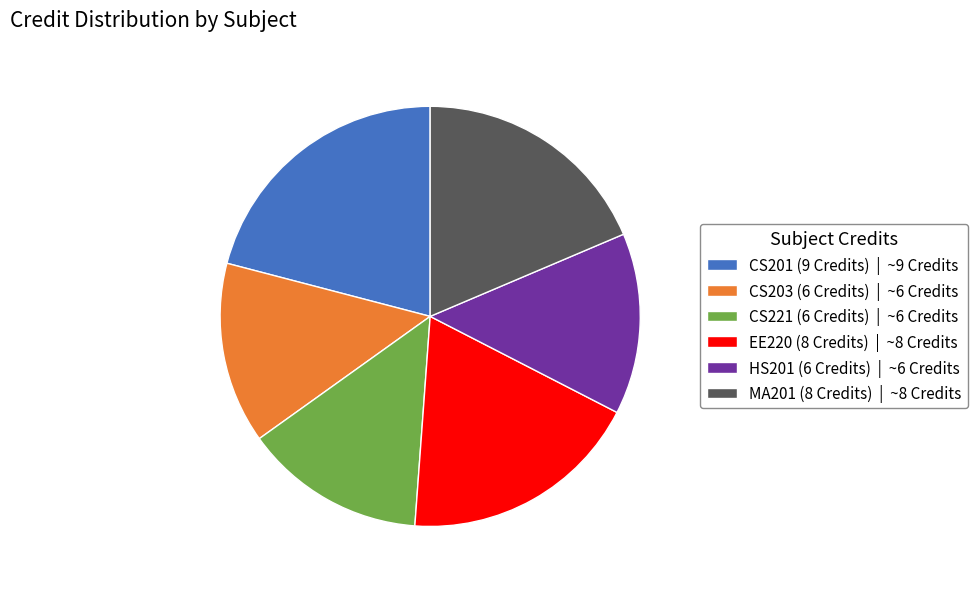

Do CS203 (6 Credits) | ~6 Credits and CS201 (9 Credits) | ~9 Credits together represent more than half of the pie?

No